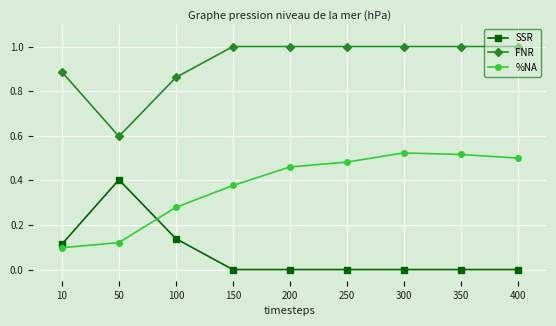

List the series in order of their overall mean, highest first.

FNR, %NA, SSR